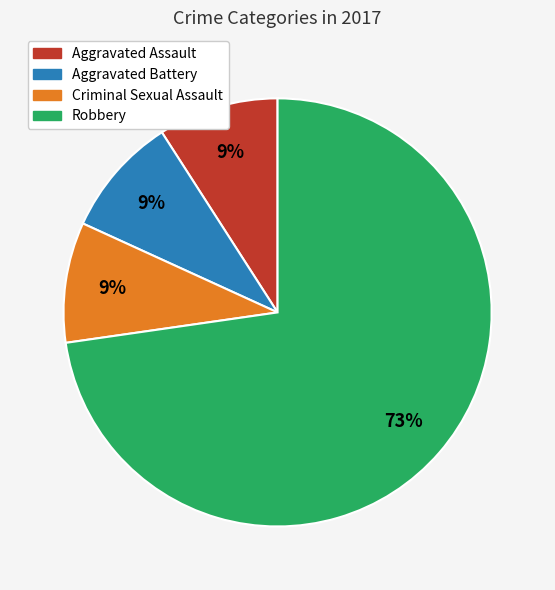

What is the largest slice in the pie chart?

Robbery